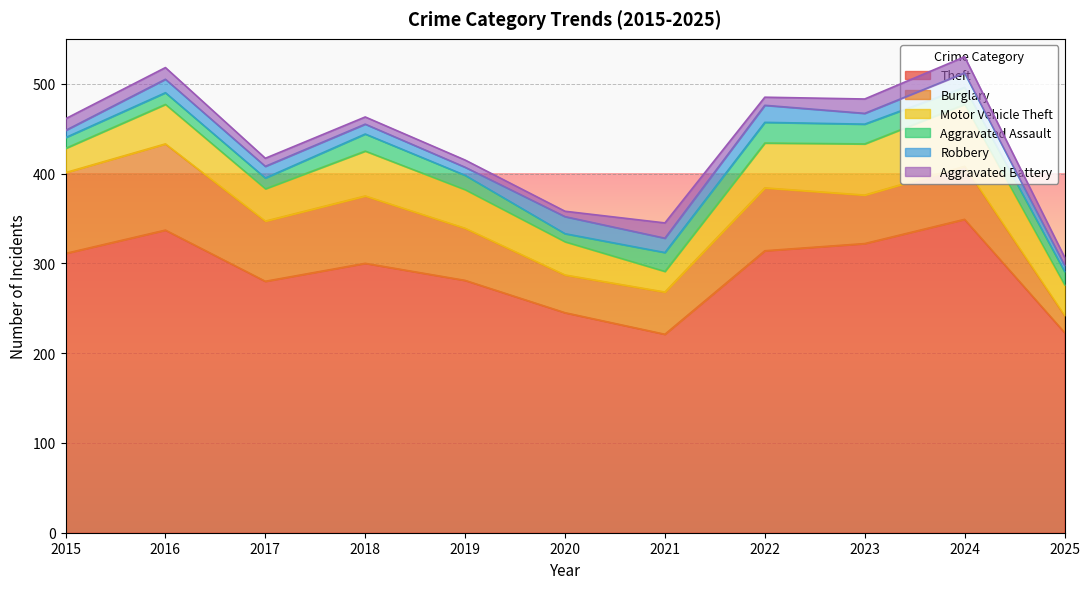

At how many categories does at least one series exceed 268?

8